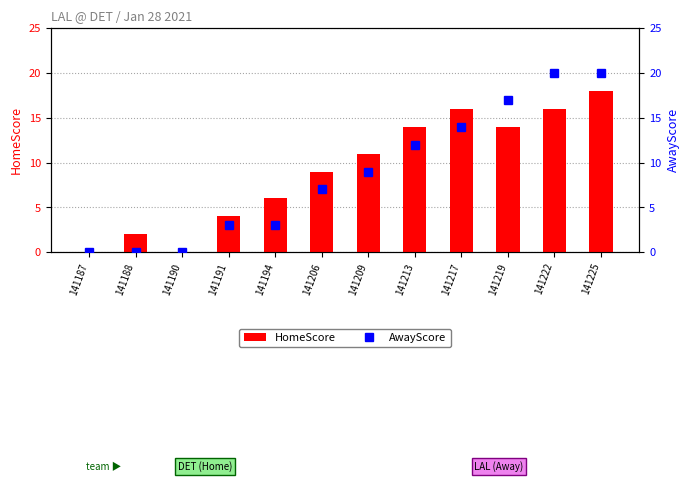

What is the total value across all series at 141219?

31